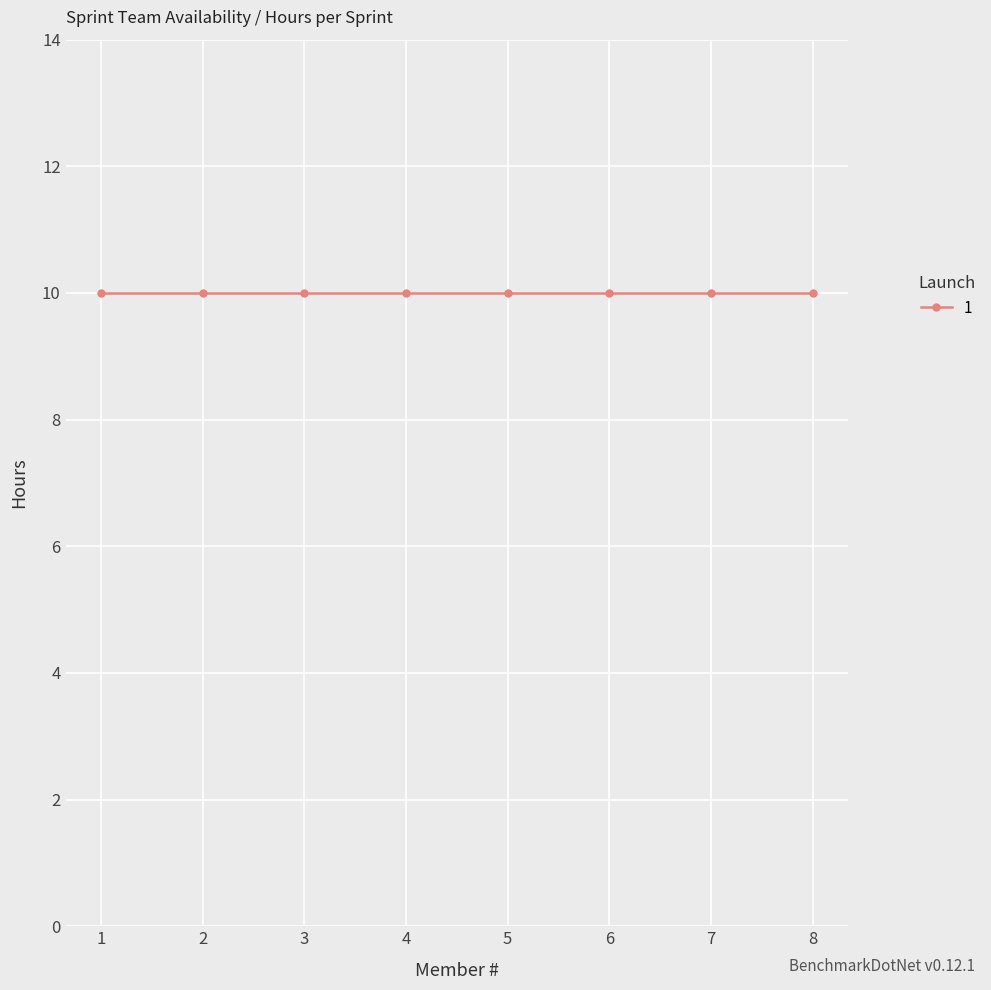

Does the chart display data point markers on the line(s)?

Yes